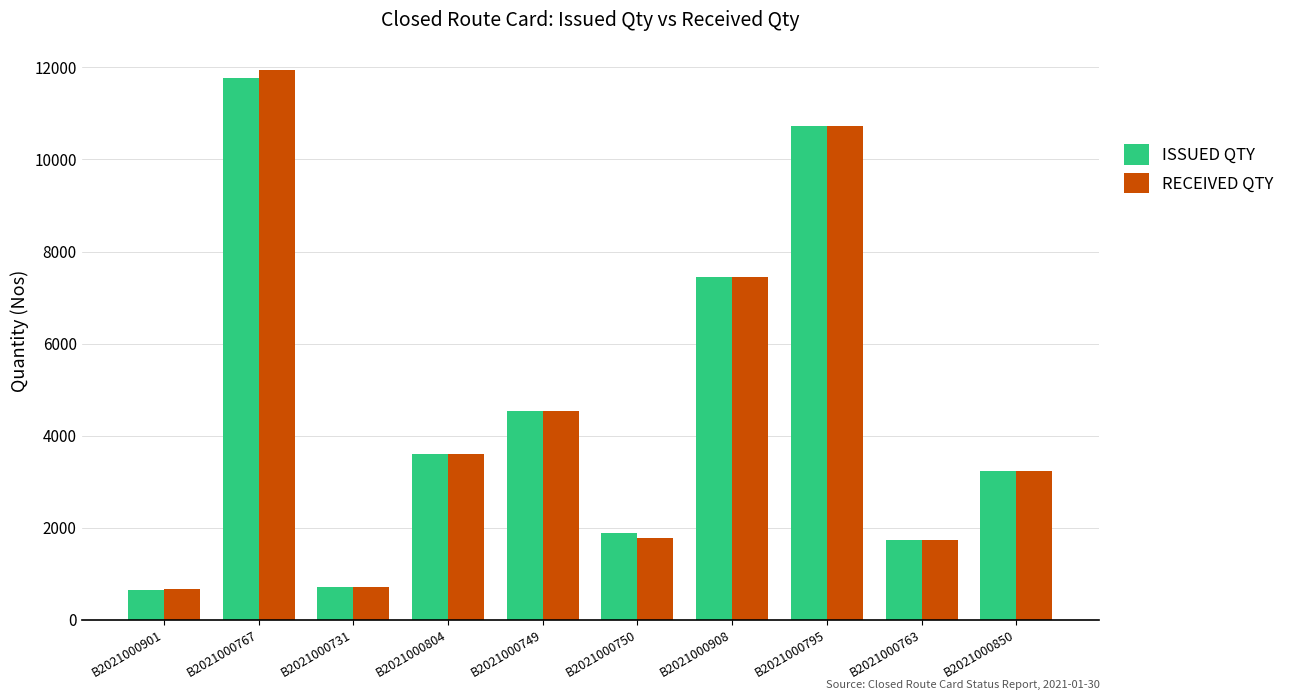

What is the total value across all series at B2021000763?

3481